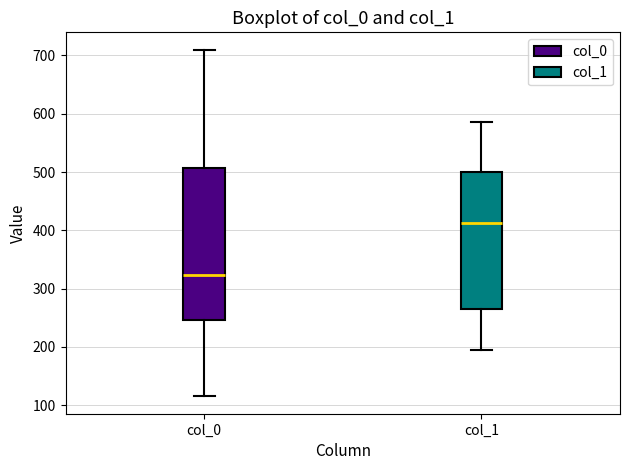

Which box's median line is the highest?

col_1